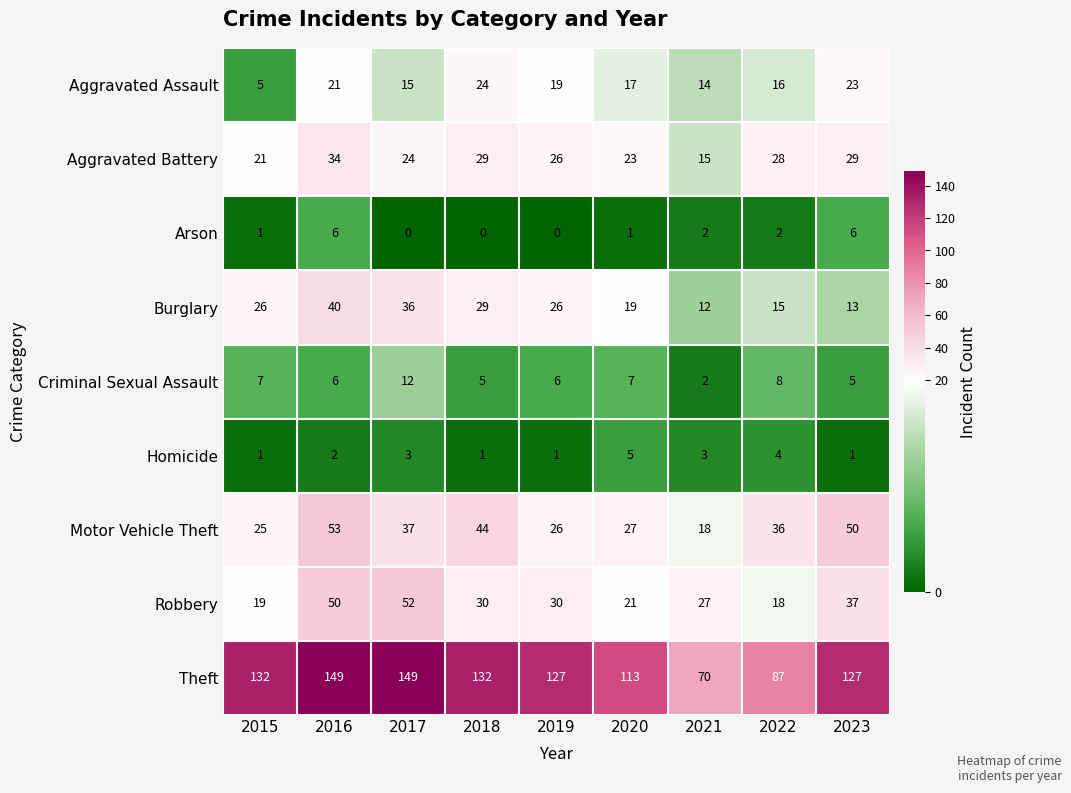

Between 2018 and 2022, which series saw the biggest shift?

Theft